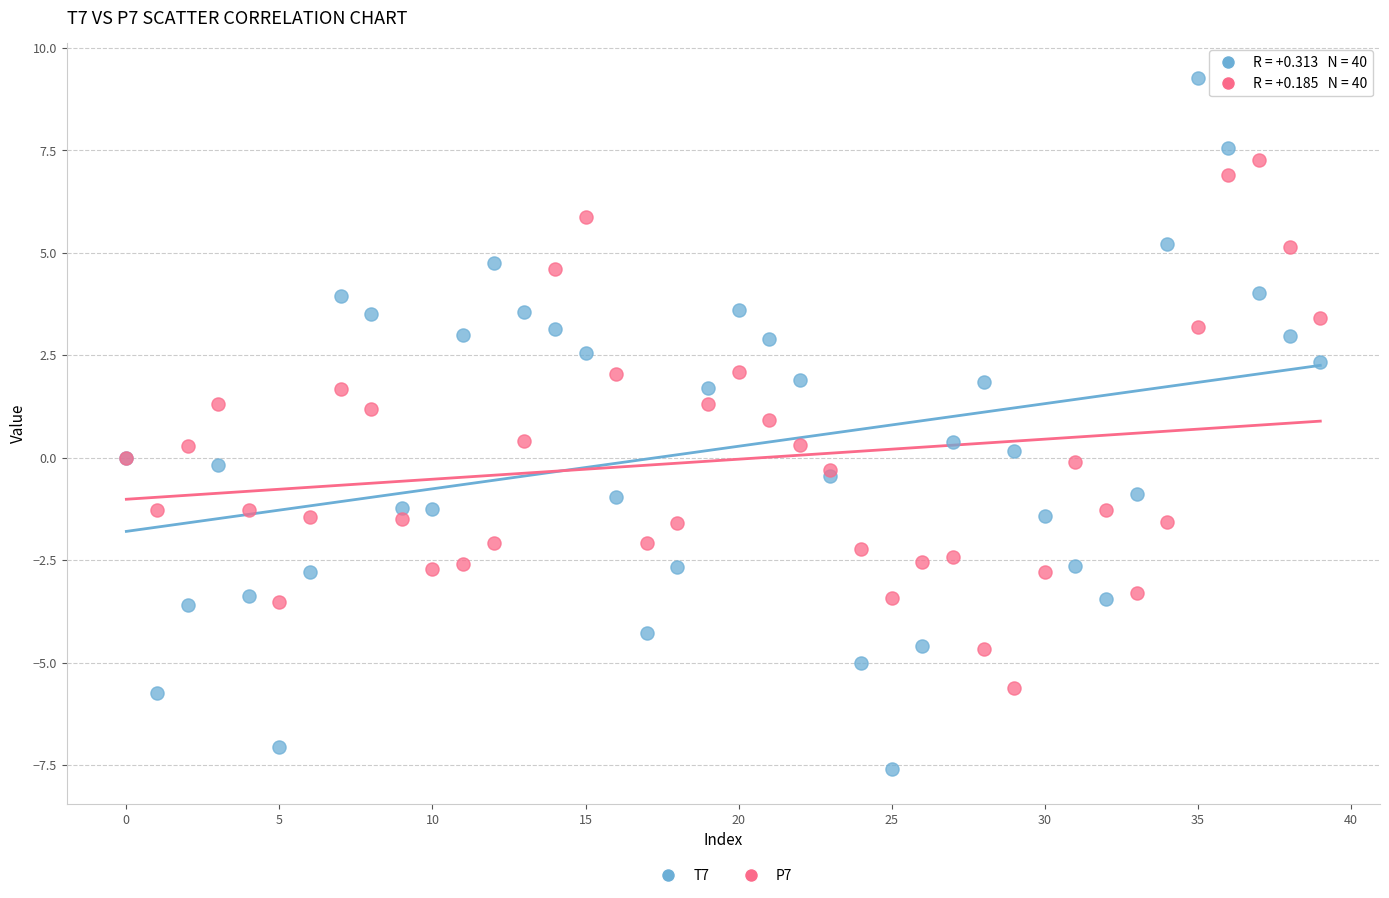

Which series contains the lowest Y value?

T7